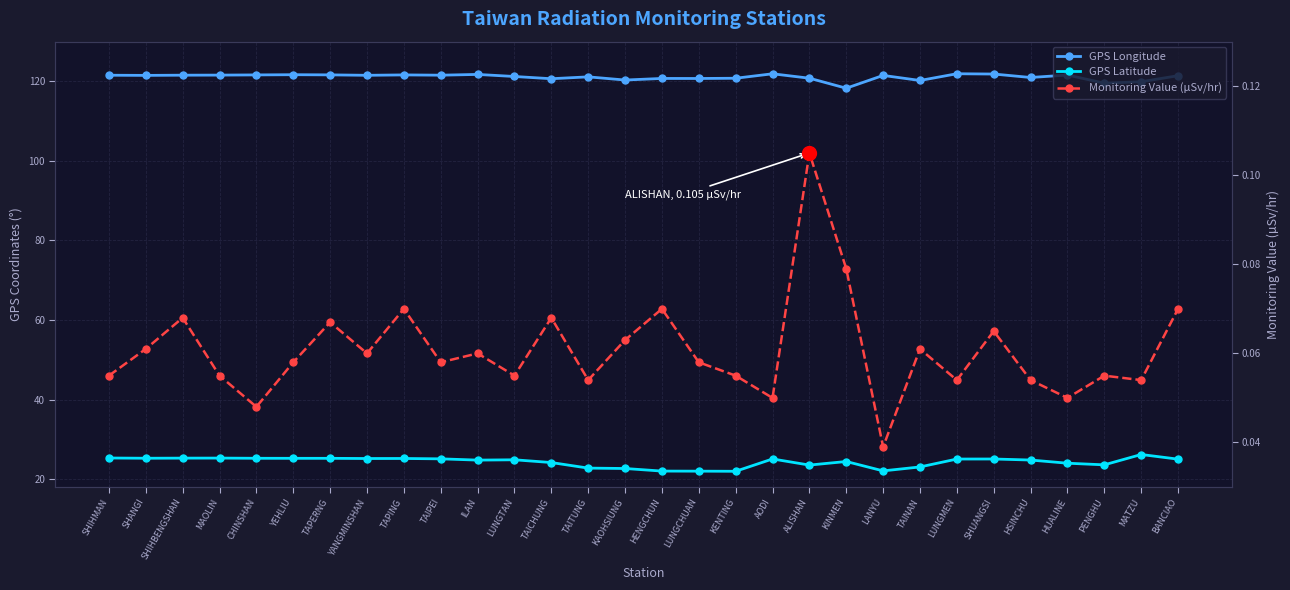

What is the difference between the GPS Latitude values at LUNGTAN and HENGCHUN?

2.8